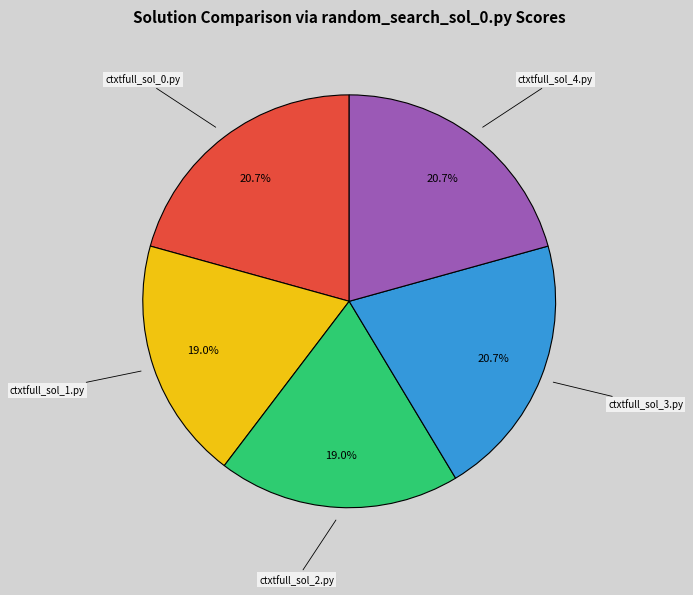

True or false: ctxtfull_sol_3.py accounts for 21% of the total.

True